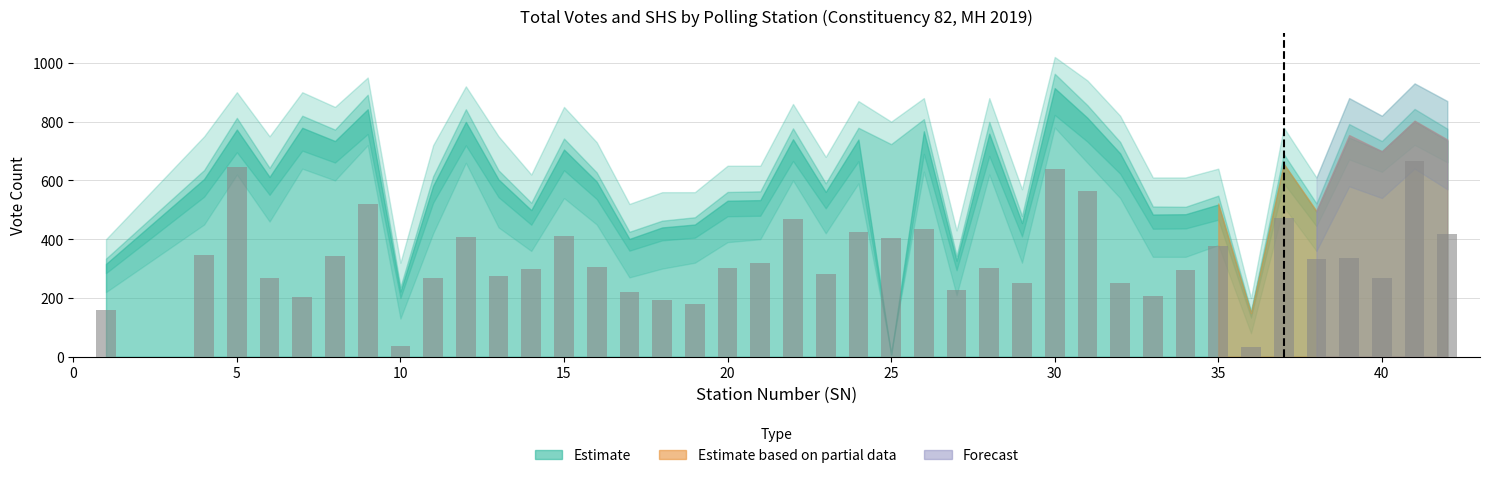

What is the value of the 6th bar from the left?

344